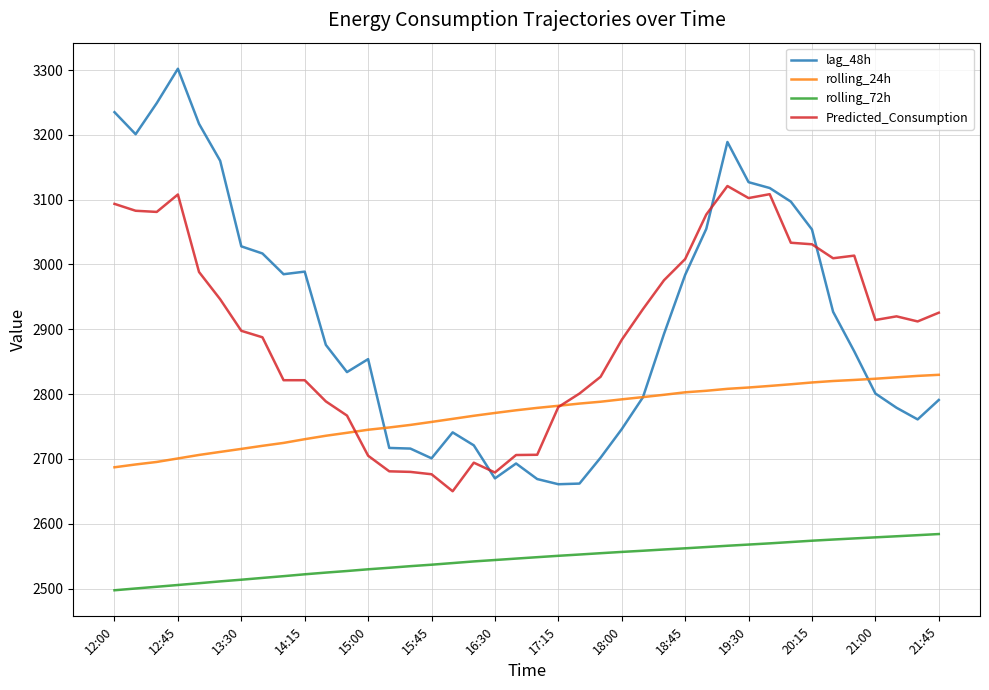

What is the minimum value for rolling_72h?

2497.4